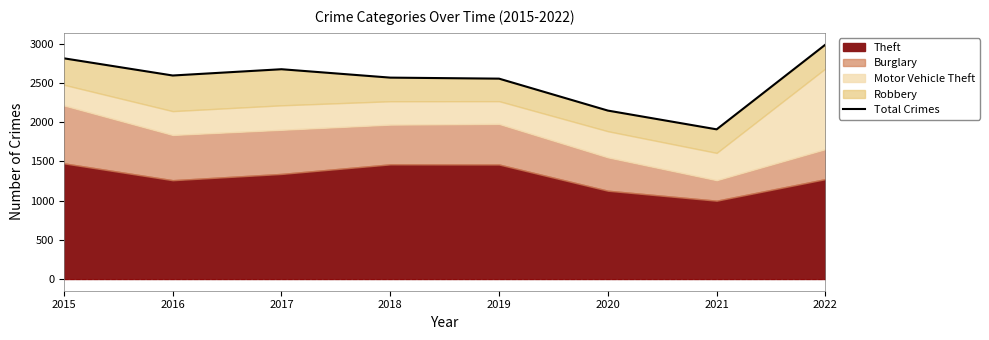

Reading left to right, list all the values displayed in this chart.

2015=2812	2016=2593	2017=2673	2018=2566	2019=2553	2020=2146	2021=1907	2022=2987